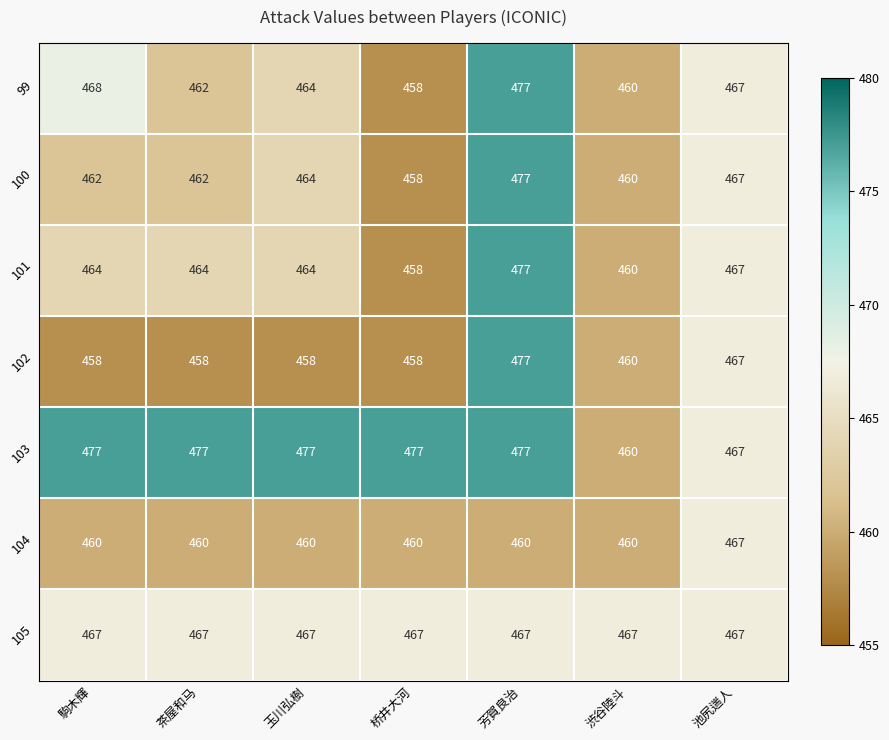

Which series changed the most between 桥井大河 and 渋谷陸斗?

103